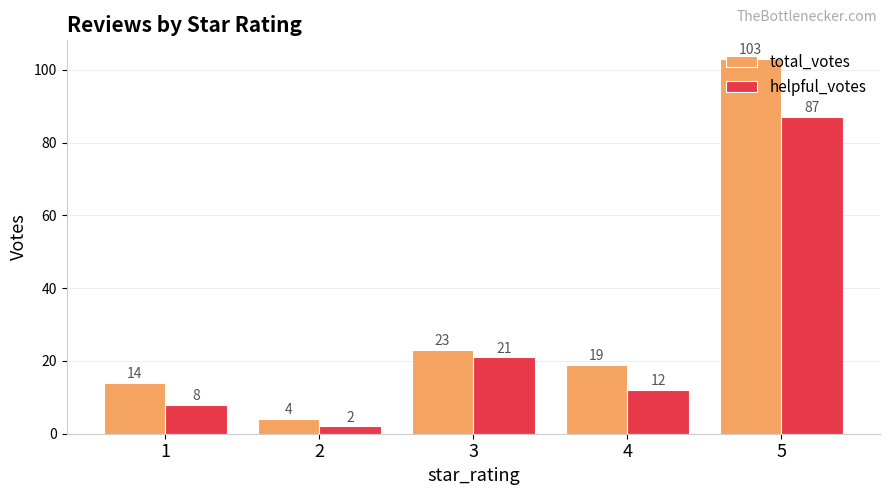

What is the difference between the maximum and minimum values in the total_votes series?

99